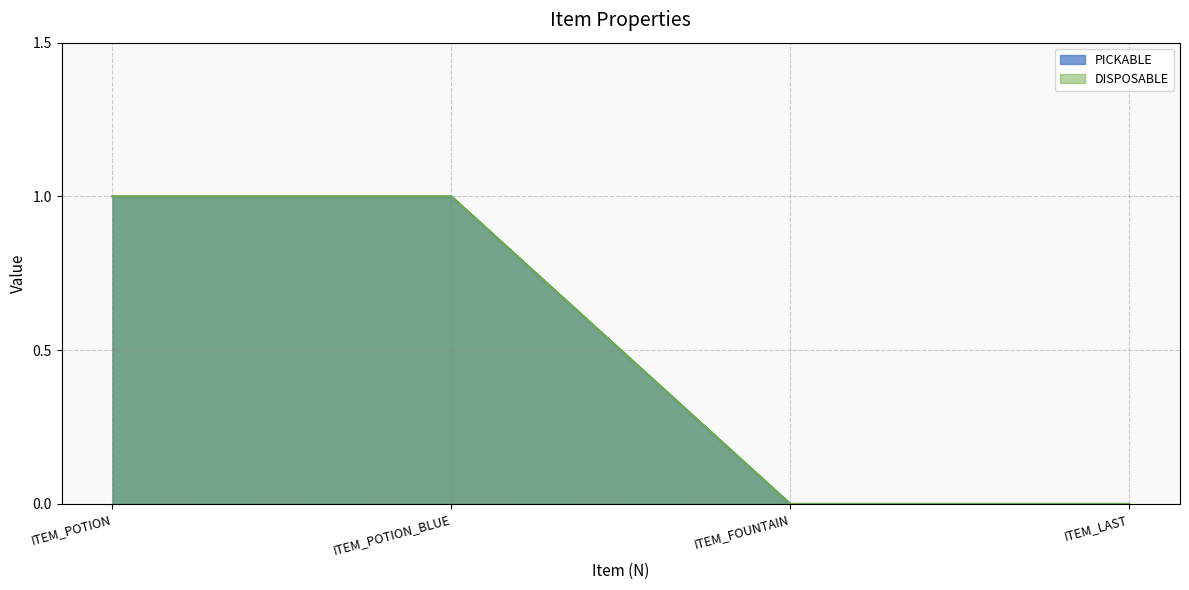

Reading left to right, list all the values displayed in this chart.

PICKABLE: 1	1	0	0
DISPOSABLE: 1	1	0	0